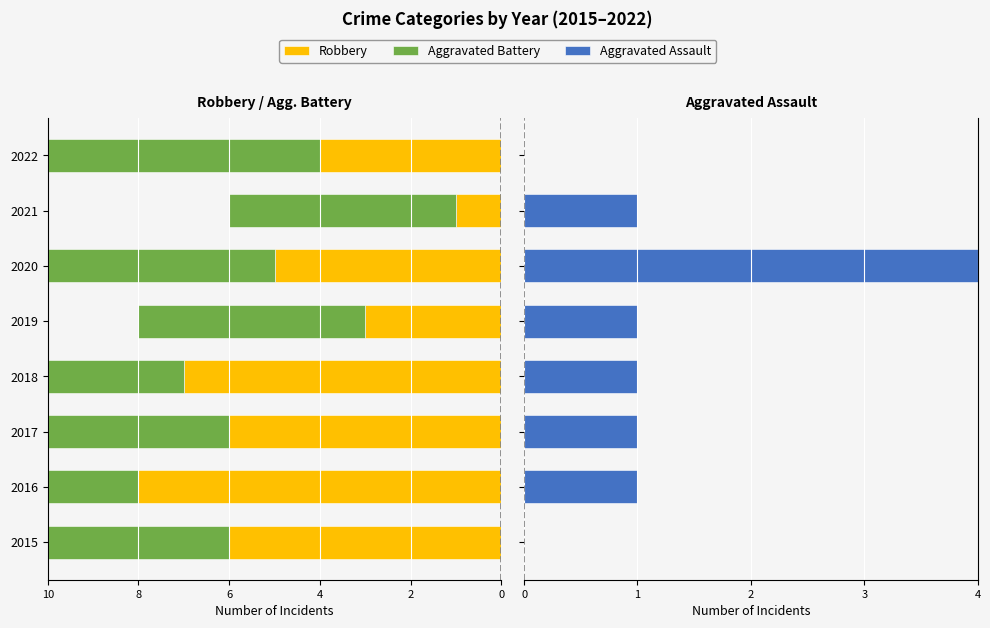

What is the value of the Aggravated Battery bar at the 8th from the left?

-6